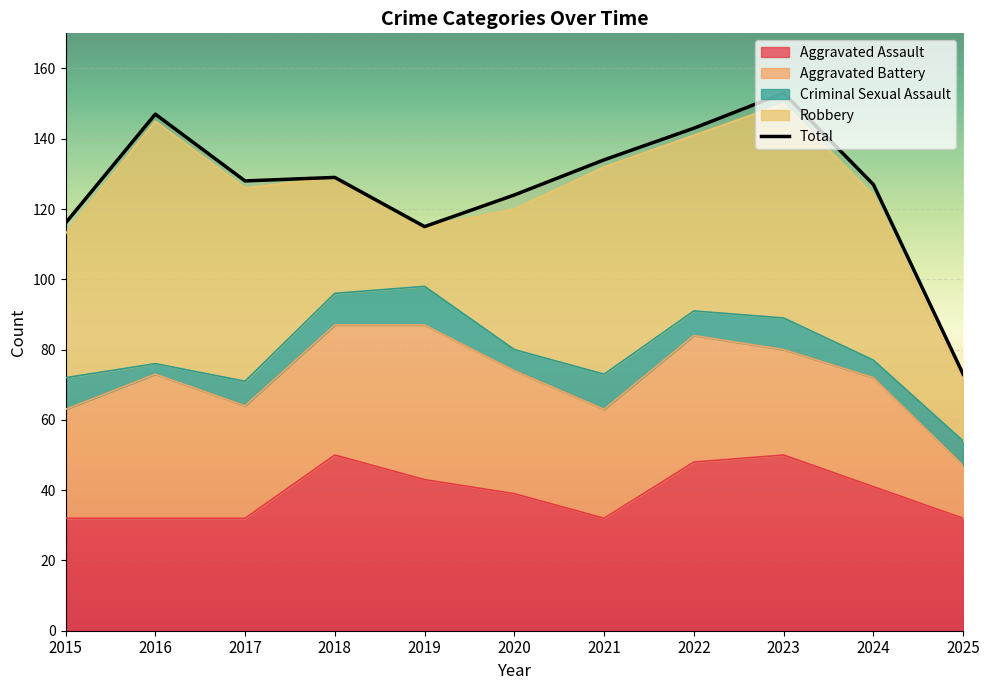

What is the sum of the Aggravated Battery values at 2018 and 2020?

72